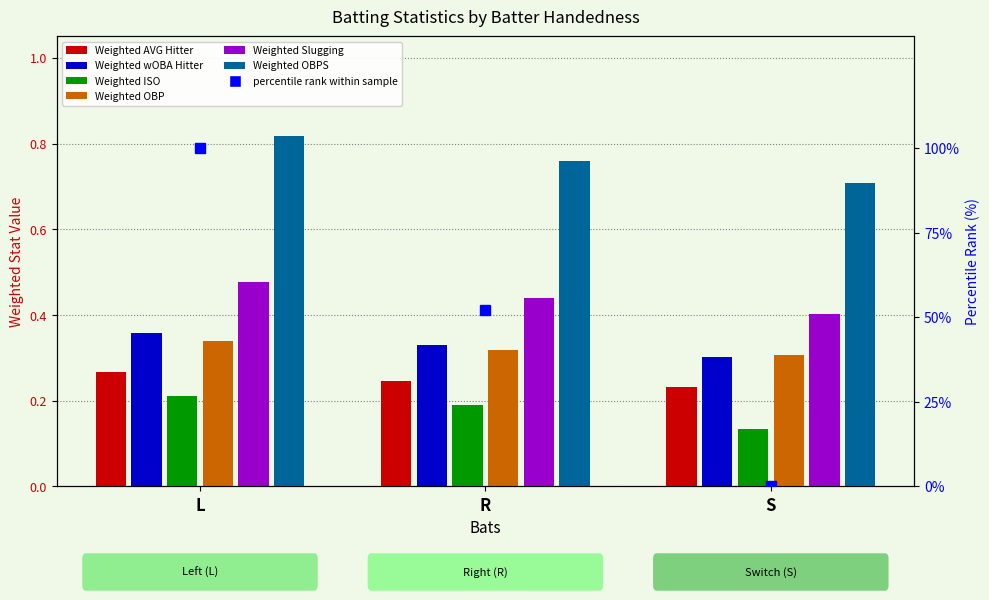

List the series in order of their peak value, lowest first.

Weighted ISO, Weighted AVG Hitter, Weighted OBP, Weighted wOBA Hitter, Weighted Slugging, Weighted OBPS